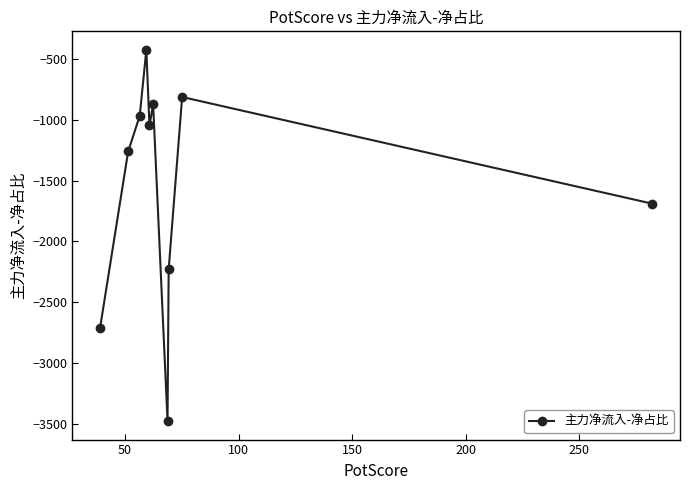

How many lines are shown in the chart?

1